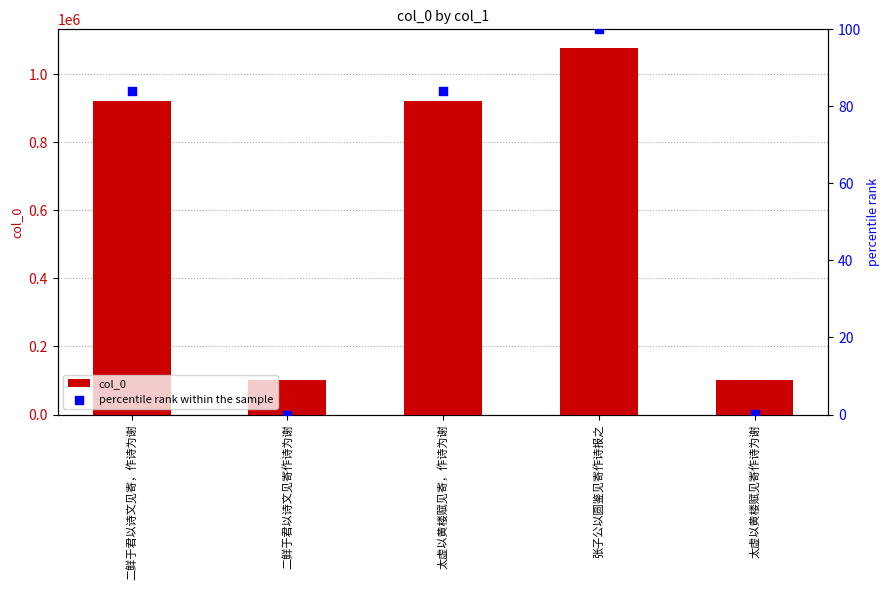

Which series has the largest Y range (max minus min)?

col_0